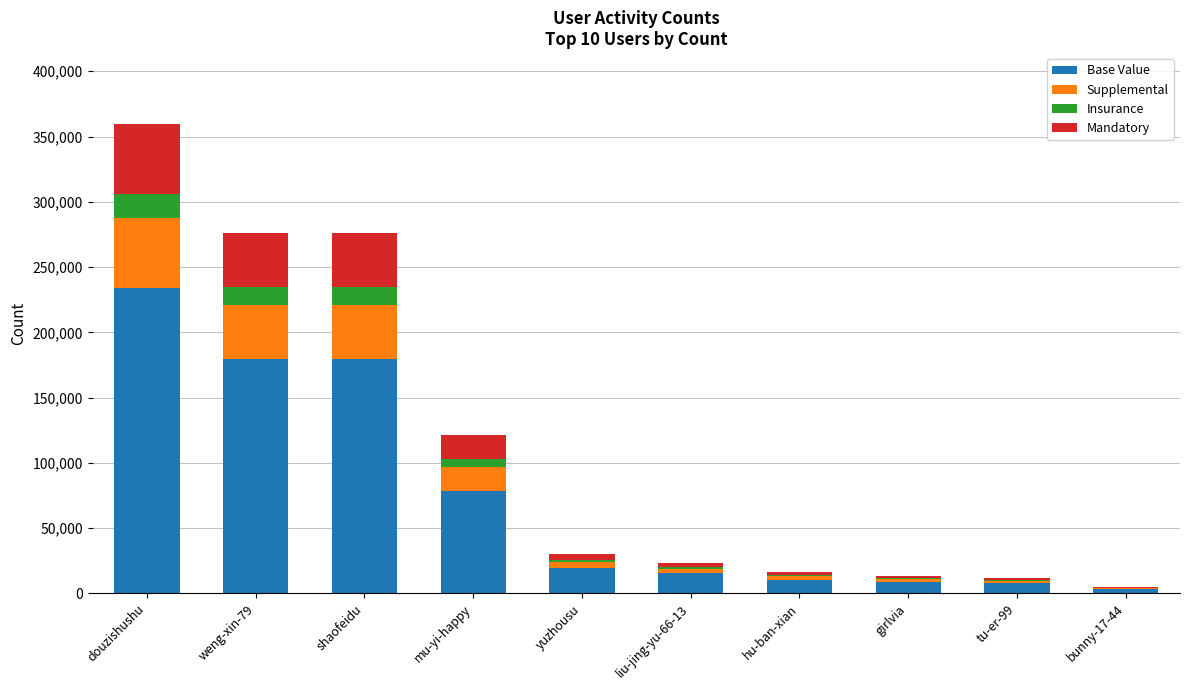

What is the maximum value for Base Value?

233921.4